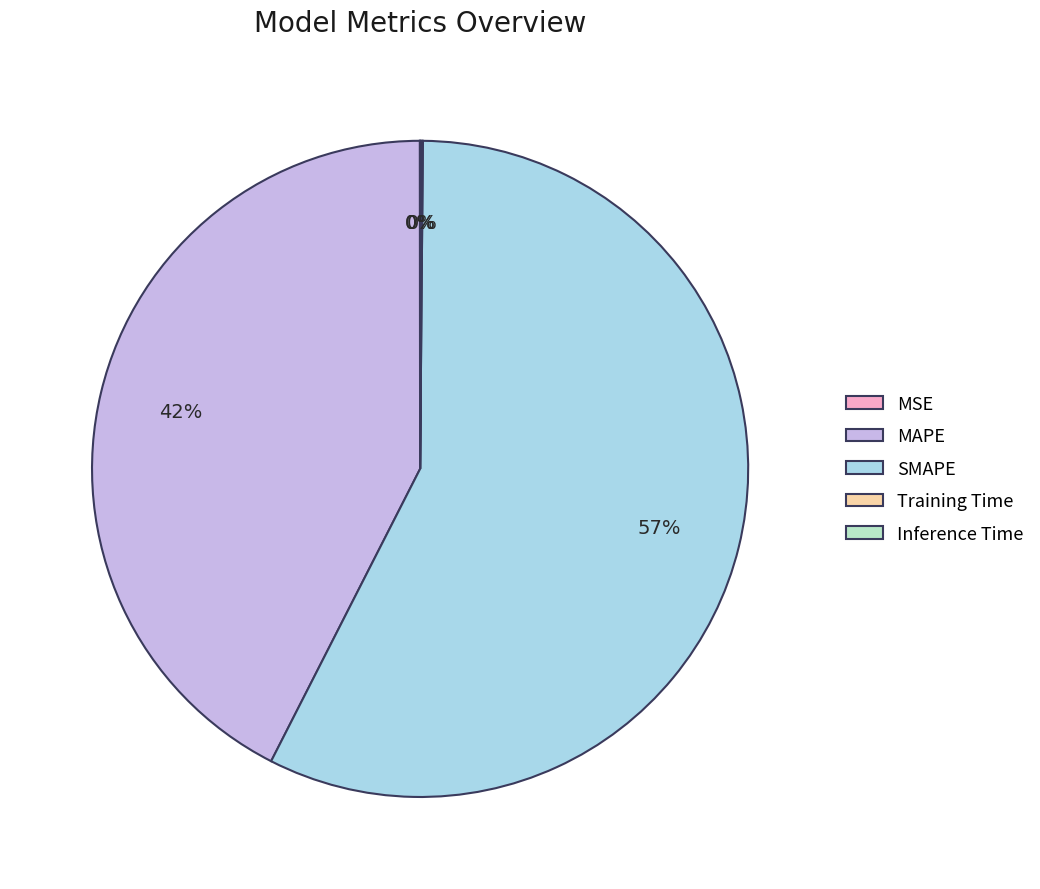

To the nearest percent, what is the average slice percentage?

20%